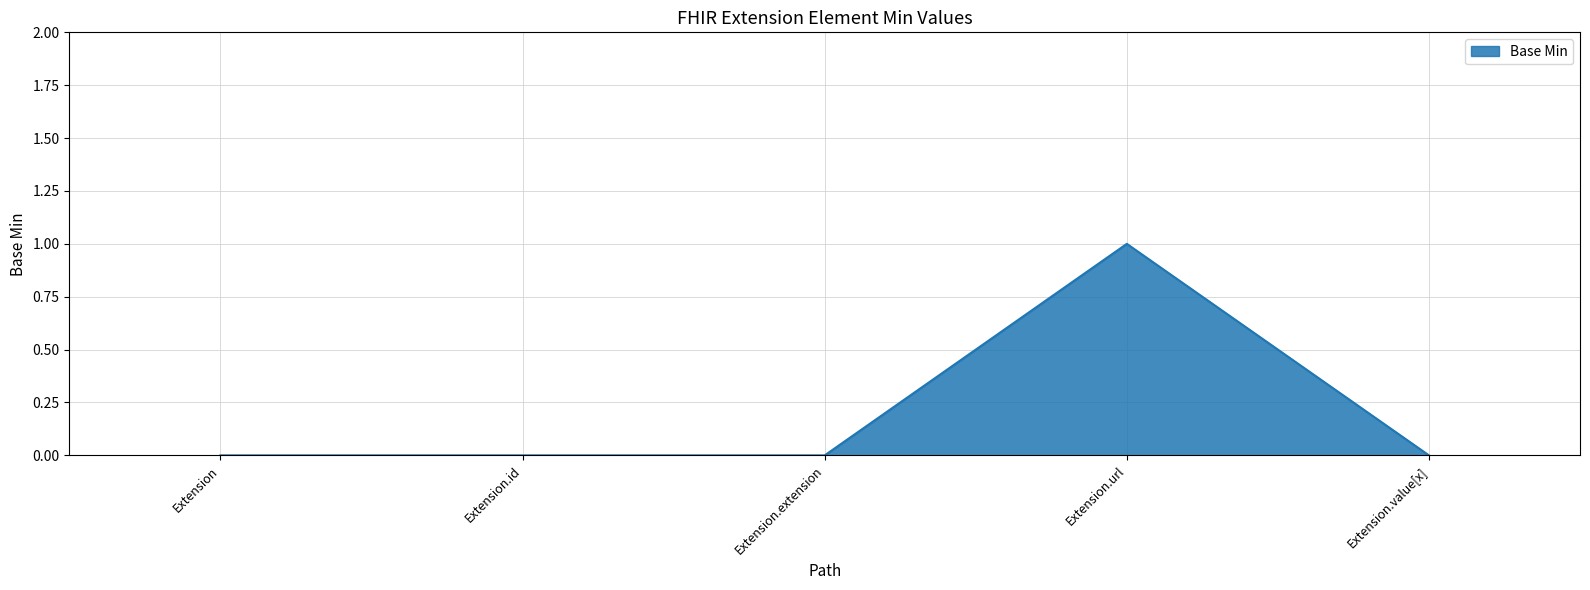

Between Extension.url and Extension.value[x], which is larger?

Extension.url